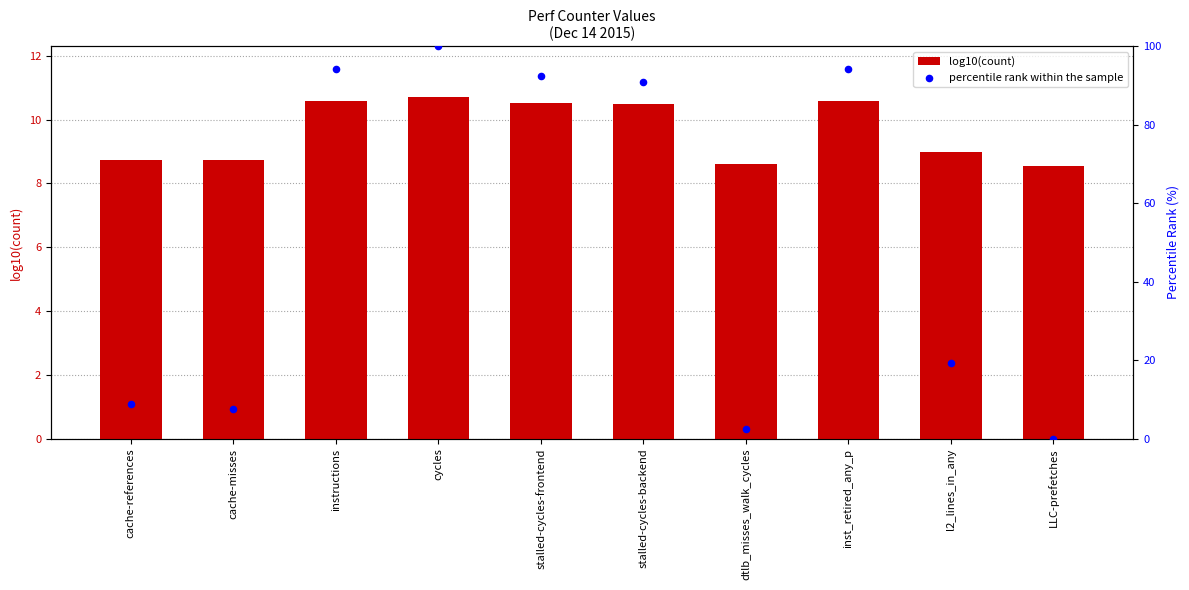

What is the total value across all series at cache-references?

17.5